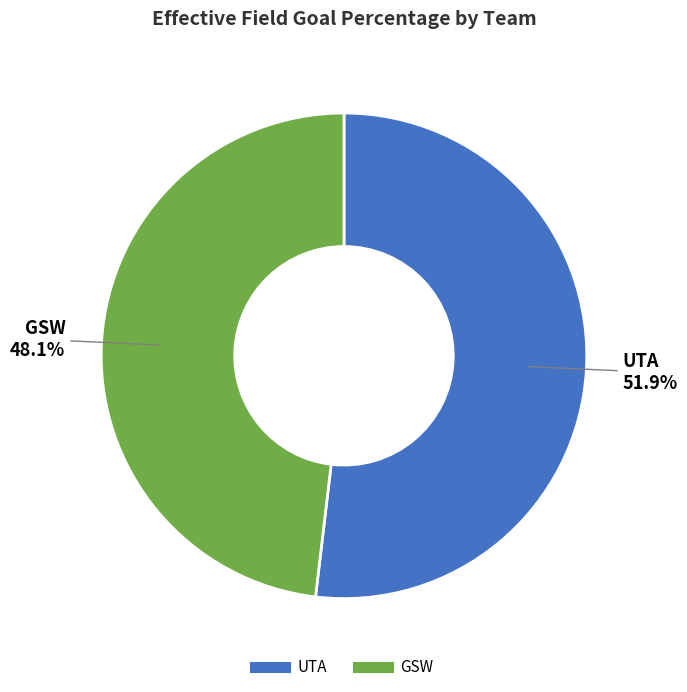

What percentage do GSW and UTA together represent?

100.0%